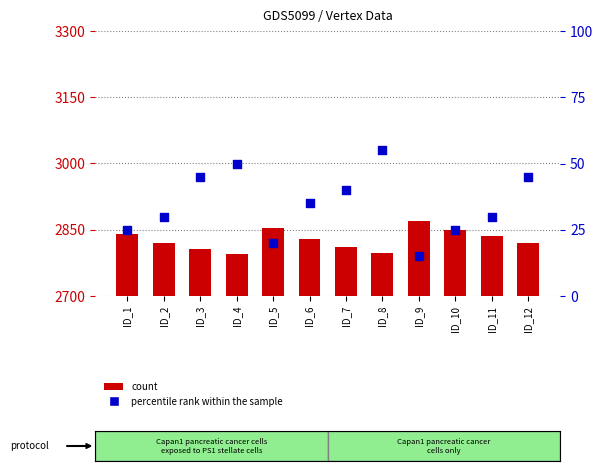

Which series has the widest spread of Y values?

count